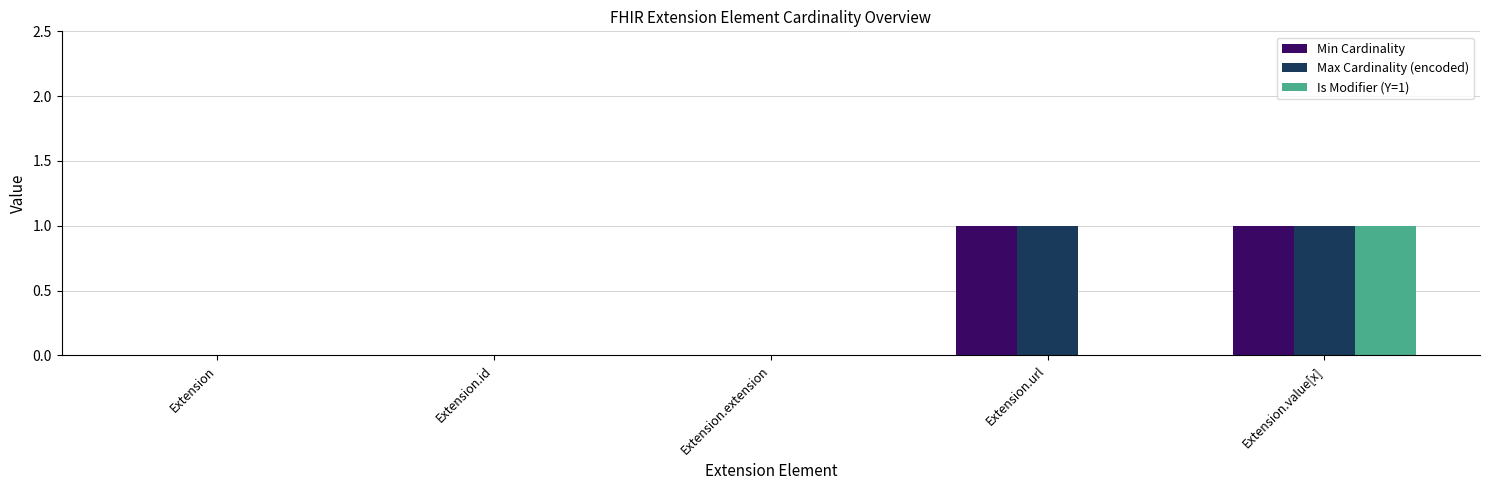

True or false: Max Cardinality (encoded) has a value of -1 at Extension.extension.

False